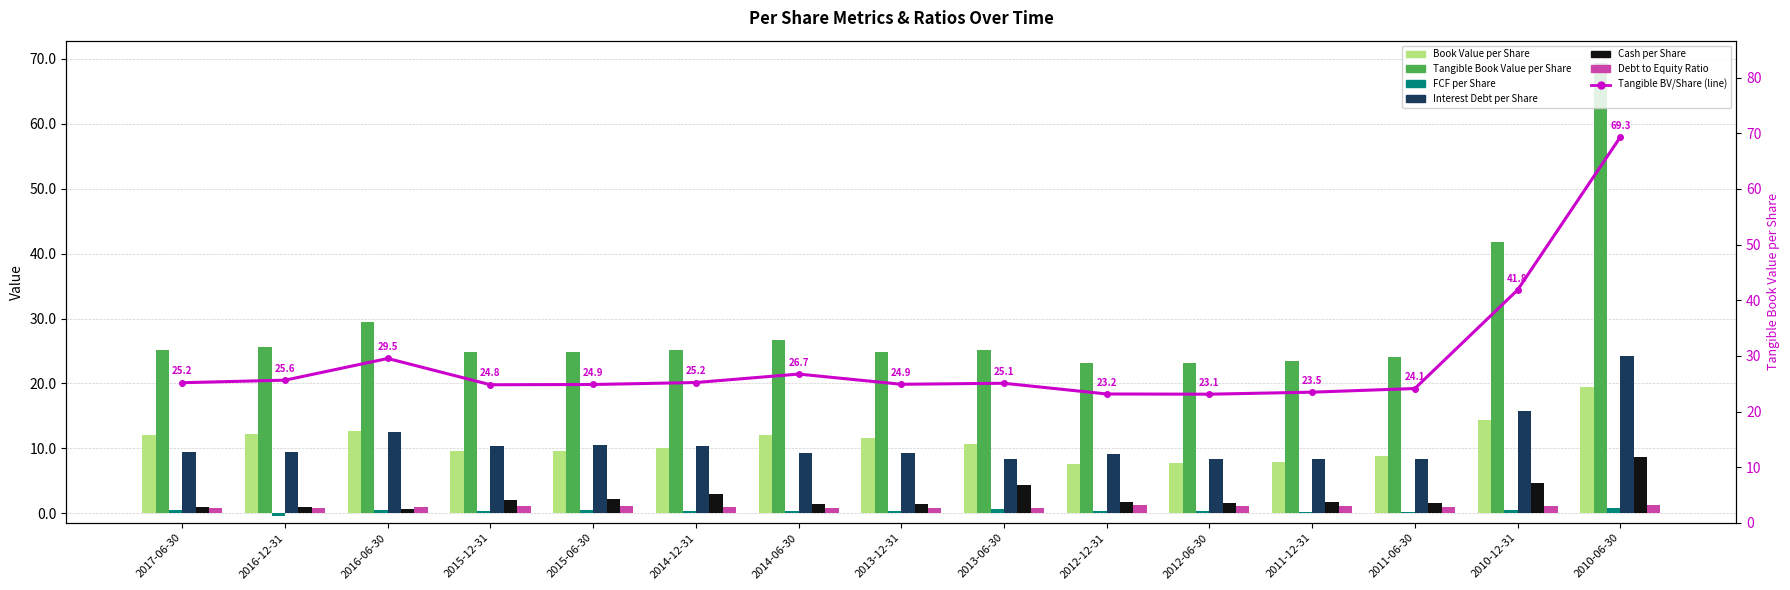

What is the difference between the maximum and minimum values in the Debt to Equity Ratio series?

0.5